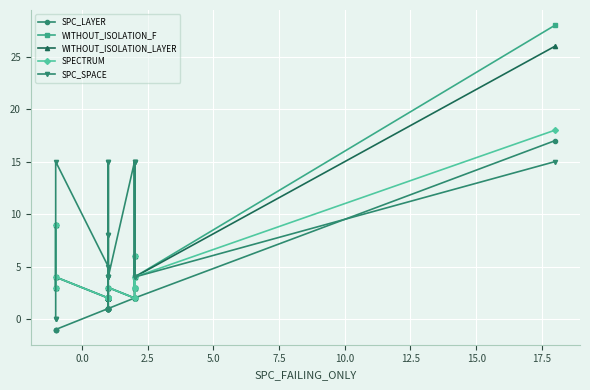

Is this an area chart (filled region under the line)?

No